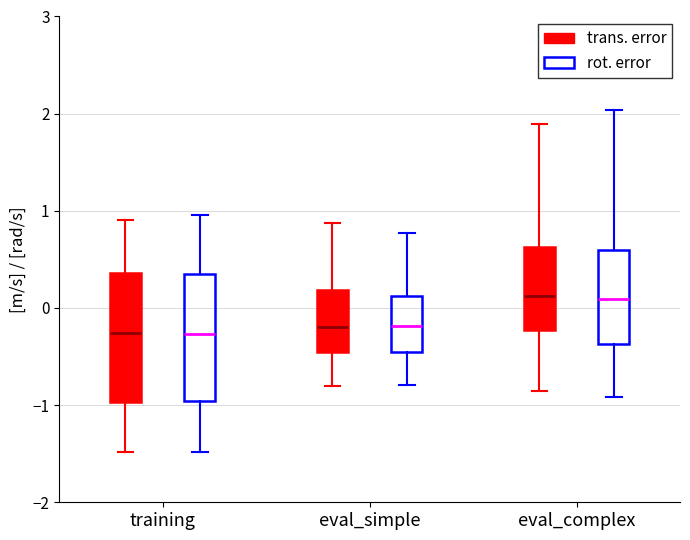

Reading left to right, read every box against the y-axis: the position of its median line, the range the box covers, and the ends of its whiskers. The values are not printed on the chart, so give them approximately, as read against the axis.

training (trans. error): median -0.3, box -1.0 to 0.4, whiskers -1.5 to 0.9
training (rot. error): median -0.3, box -1.0 to 0.4, whiskers -1.5 to 1.0
eval_simple (trans. error): median -0.2, box -0.4 to 0.2, whiskers -0.8 to 0.9
eval_simple (rot. error): median -0.2, box -0.5 to 0.1, whiskers -0.8 to 0.8
eval_complex (trans. error): median 0.1, box -0.2 to 0.6, whiskers -0.9 to 1.9
eval_complex (rot. error): median 0.1, box -0.4 to 0.6, whiskers -0.9 to 2.0